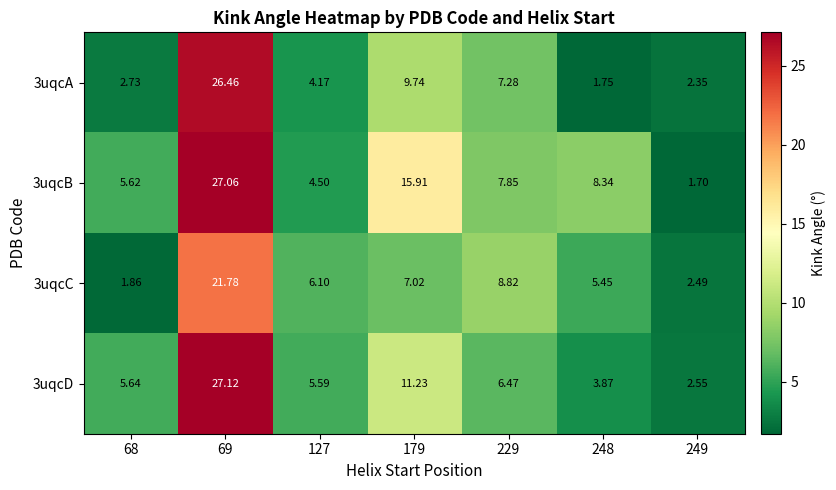

Is the value of 3uqcC at 248 greater than the value of 3uqcB at 229?

No